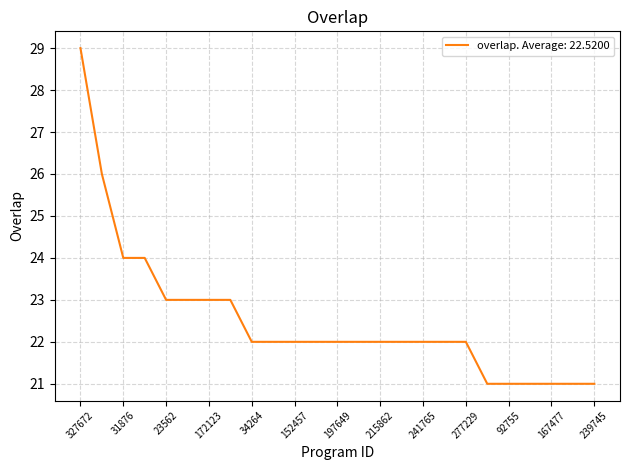

What is the smallest value displayed?

21